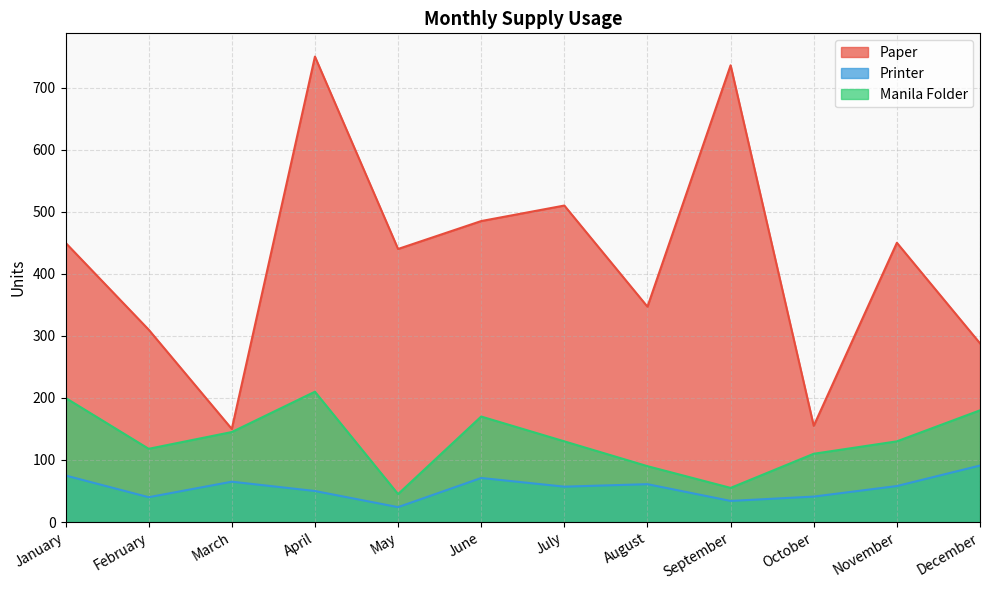

What is the spread (max minus min) of values at October?

114